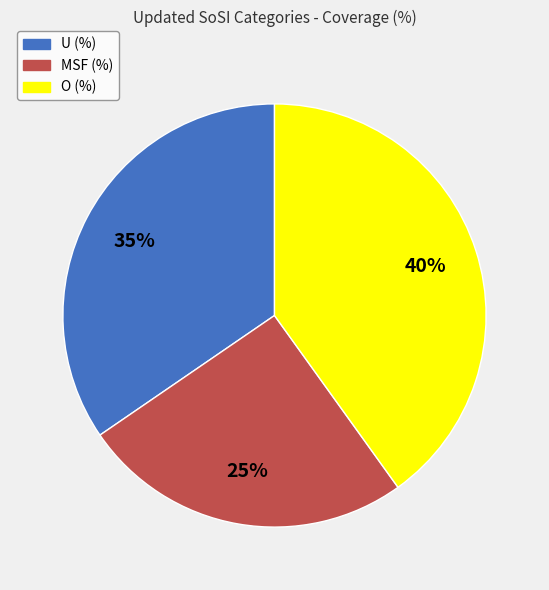

To the nearest percent, what is the combined percentage of O (%) and U (%)?

75%